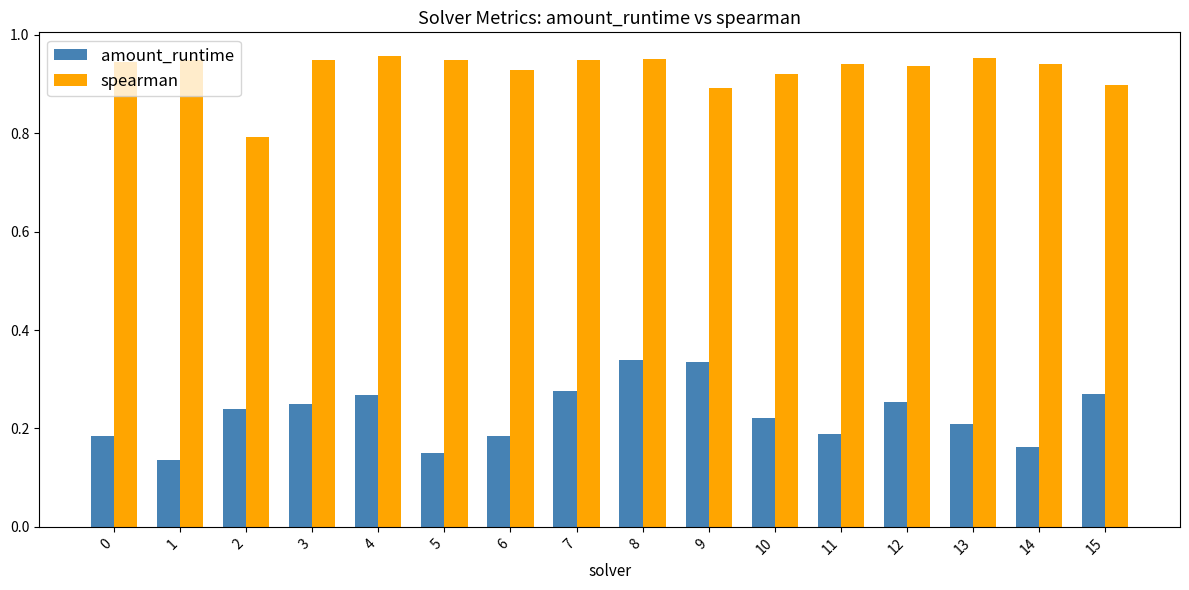

List the series in order of their peak value, lowest first.

amount_runtime, spearman